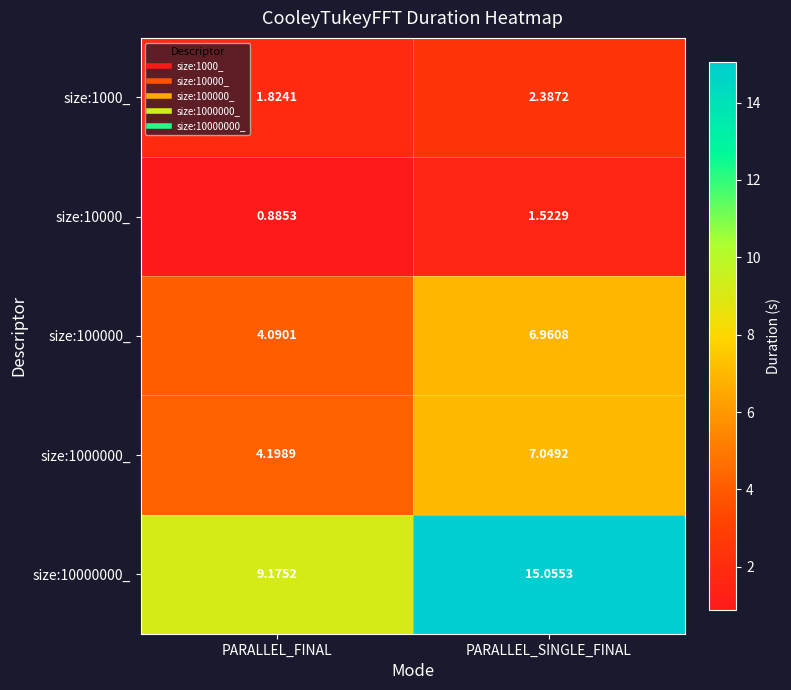

List the labels in order of size:1000000_ value, largest first.

PARALLEL_SINGLE_FINAL, PARALLEL_FINAL